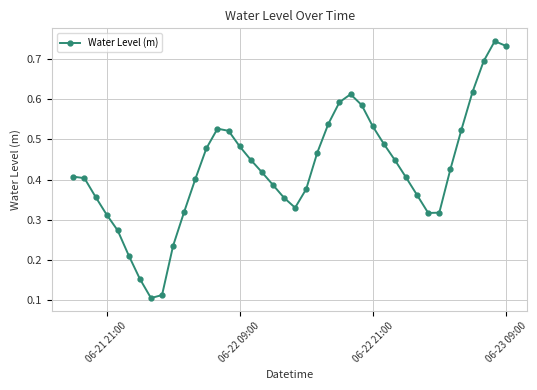

What is the sum of all values?

17.0